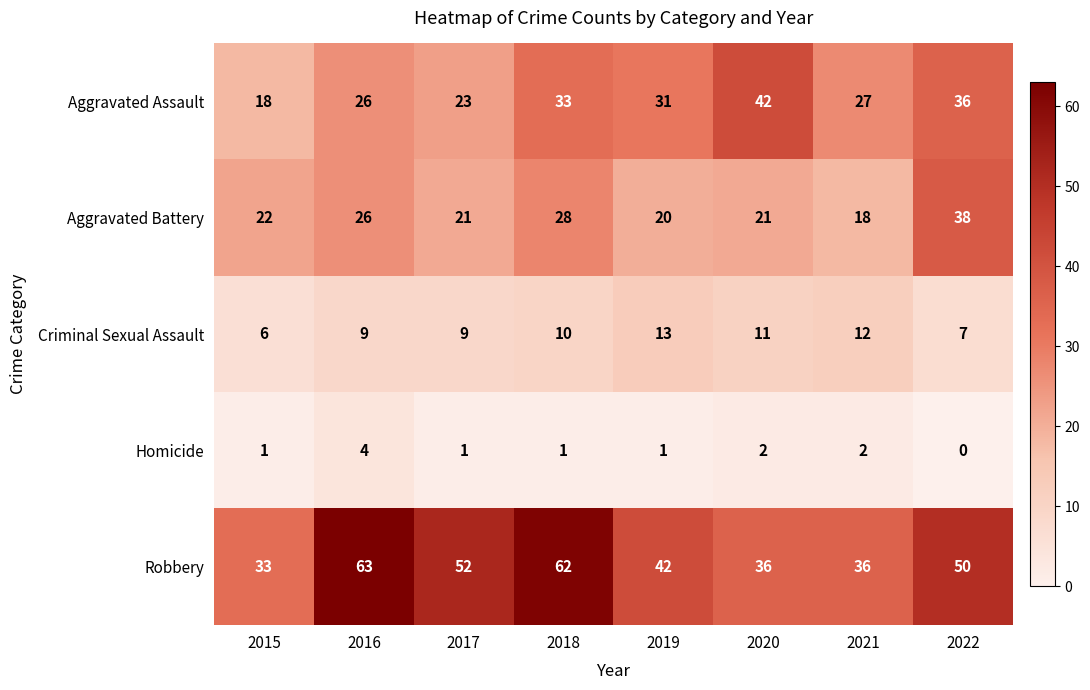

Which series has the largest range (max minus min)?

Robbery